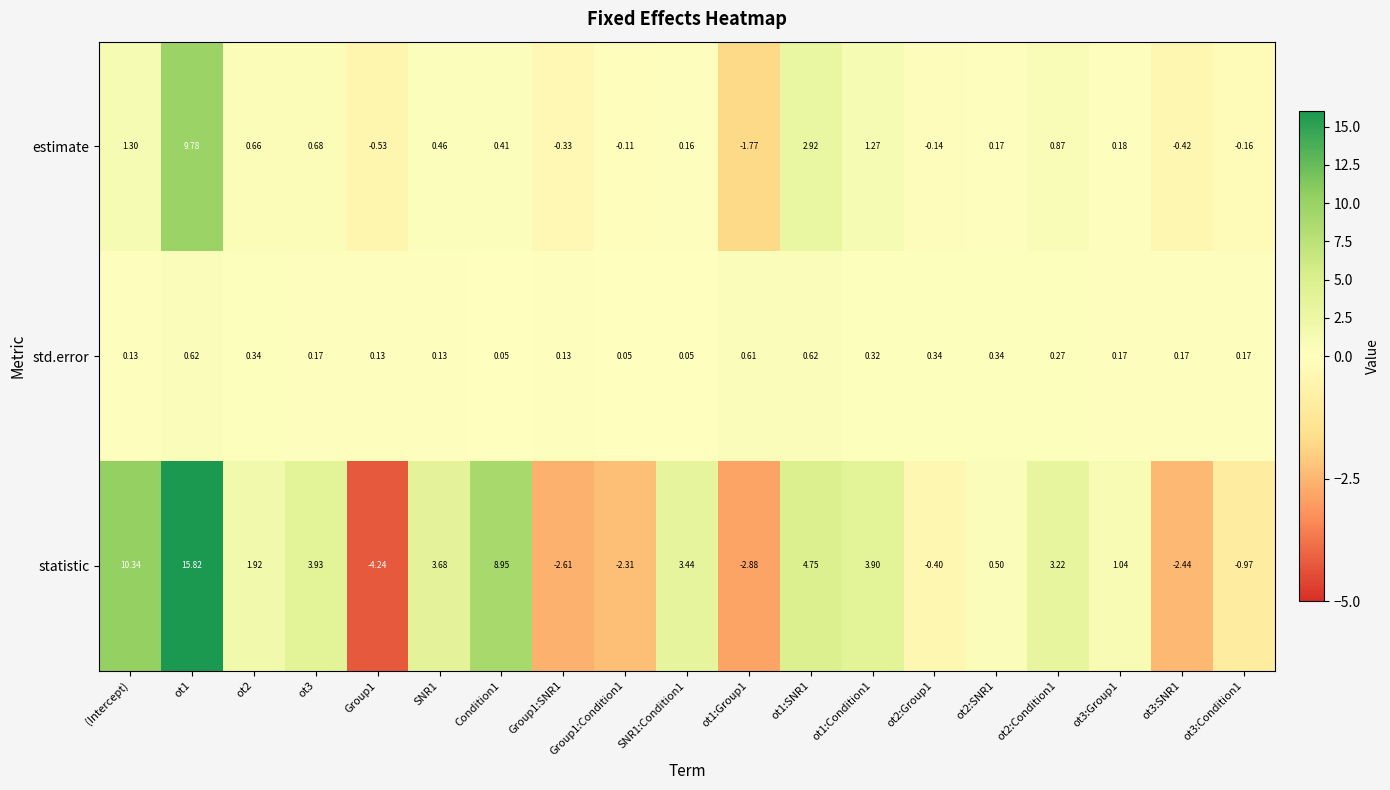

At which category is the sum across all series the highest?

ot1